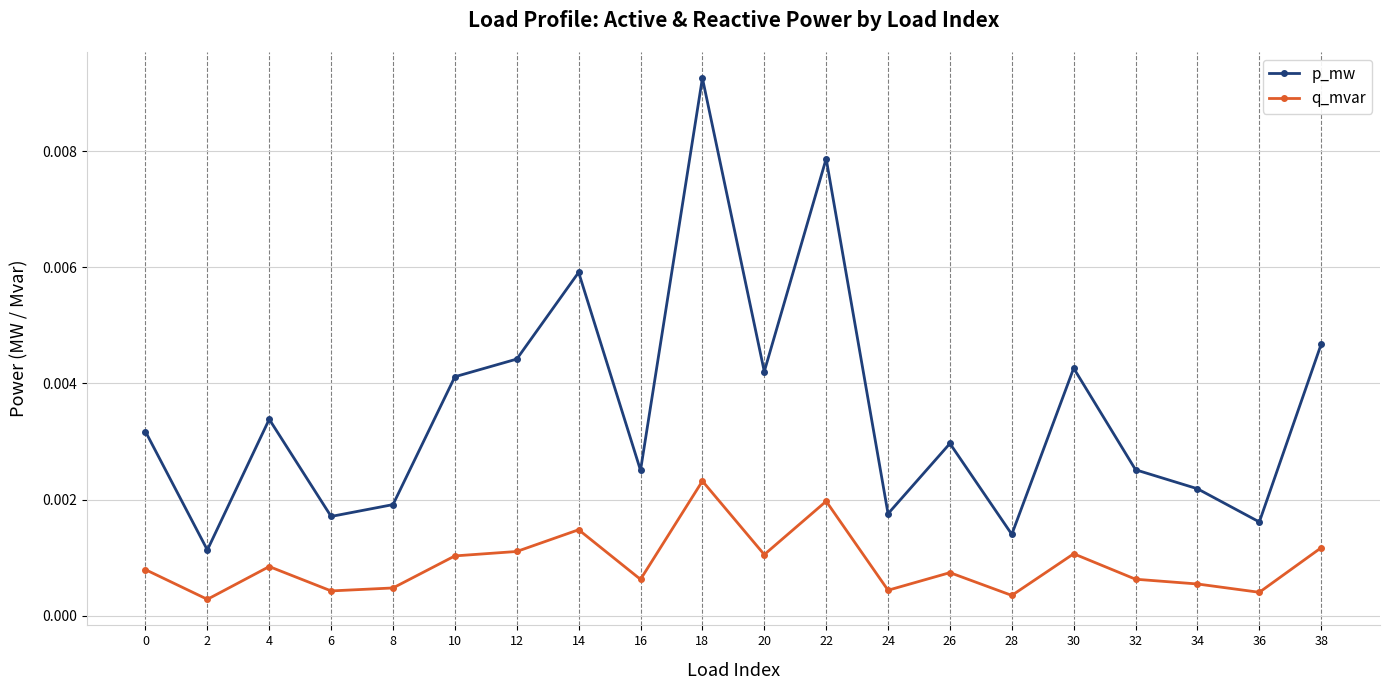

In p_mw, how many points are lower than both neighbors (excluding endpoints)?

7